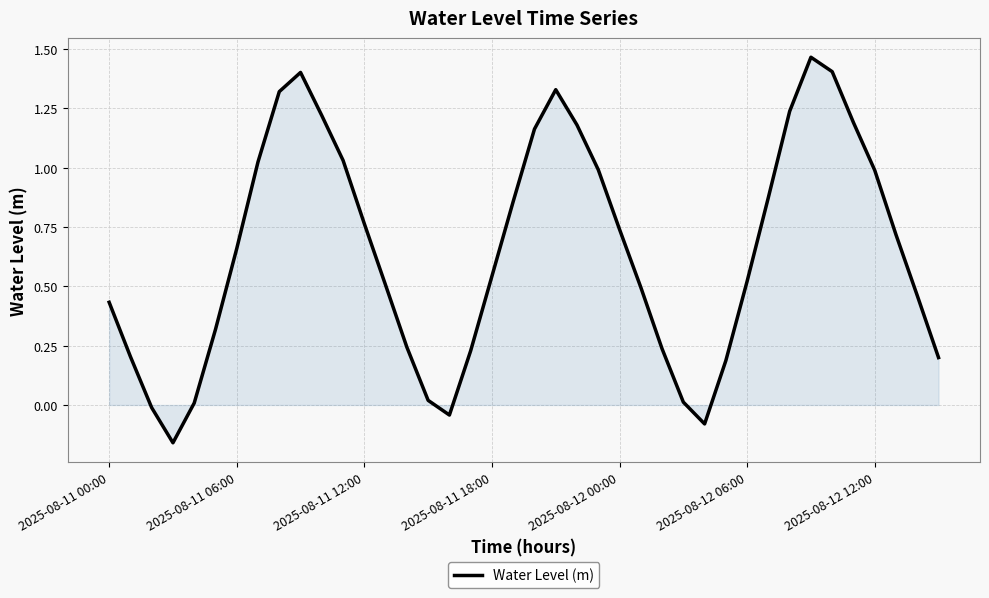

How many interior local peaks (higher than both neighbors) does the data have?

3